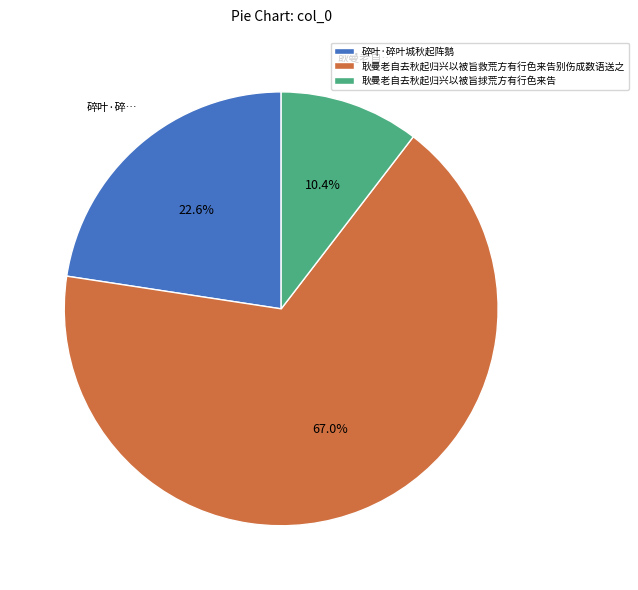

Does any single category account for the majority?

Yes